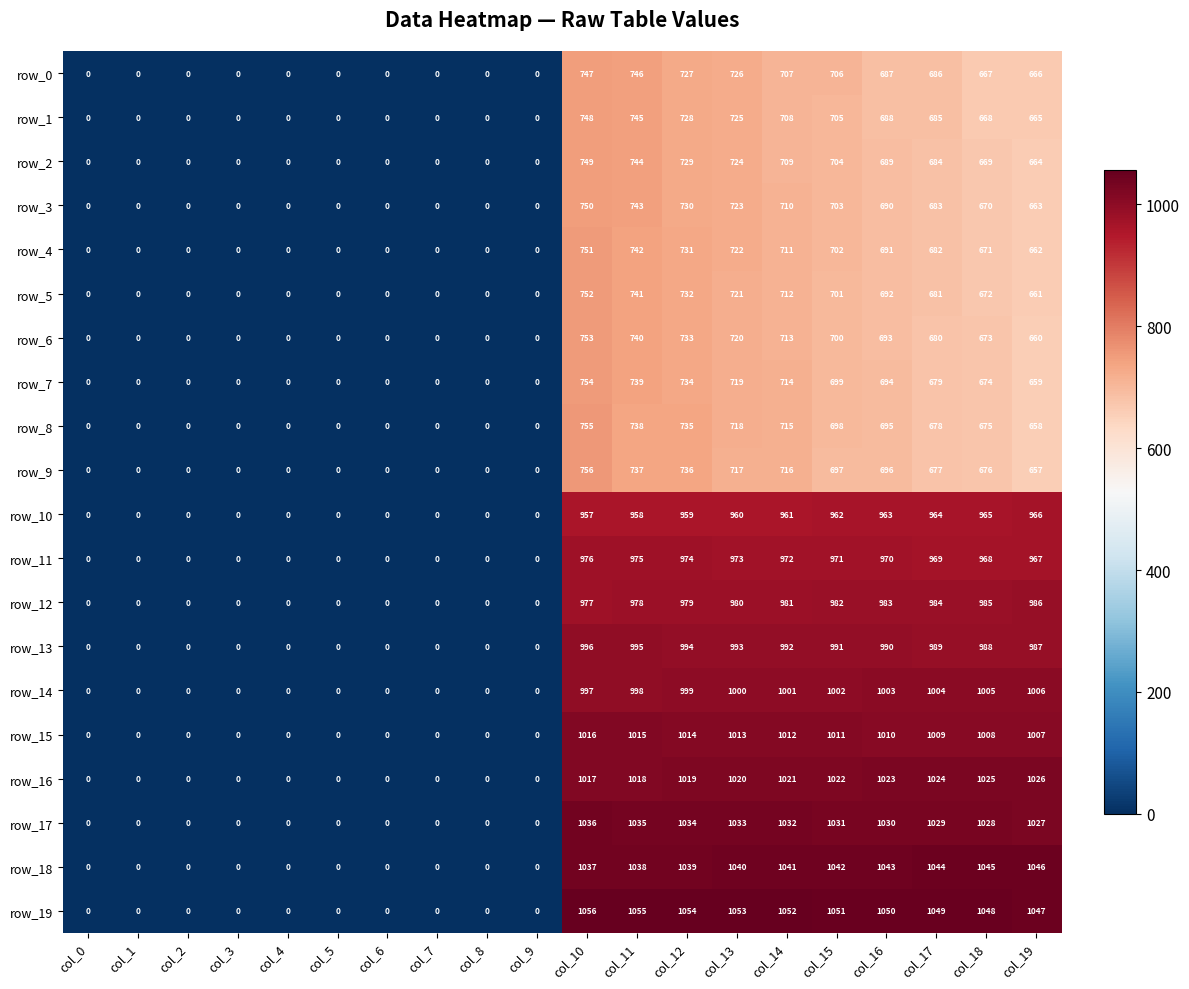

Between col_1 and col_19, which series saw the biggest shift?

row_19